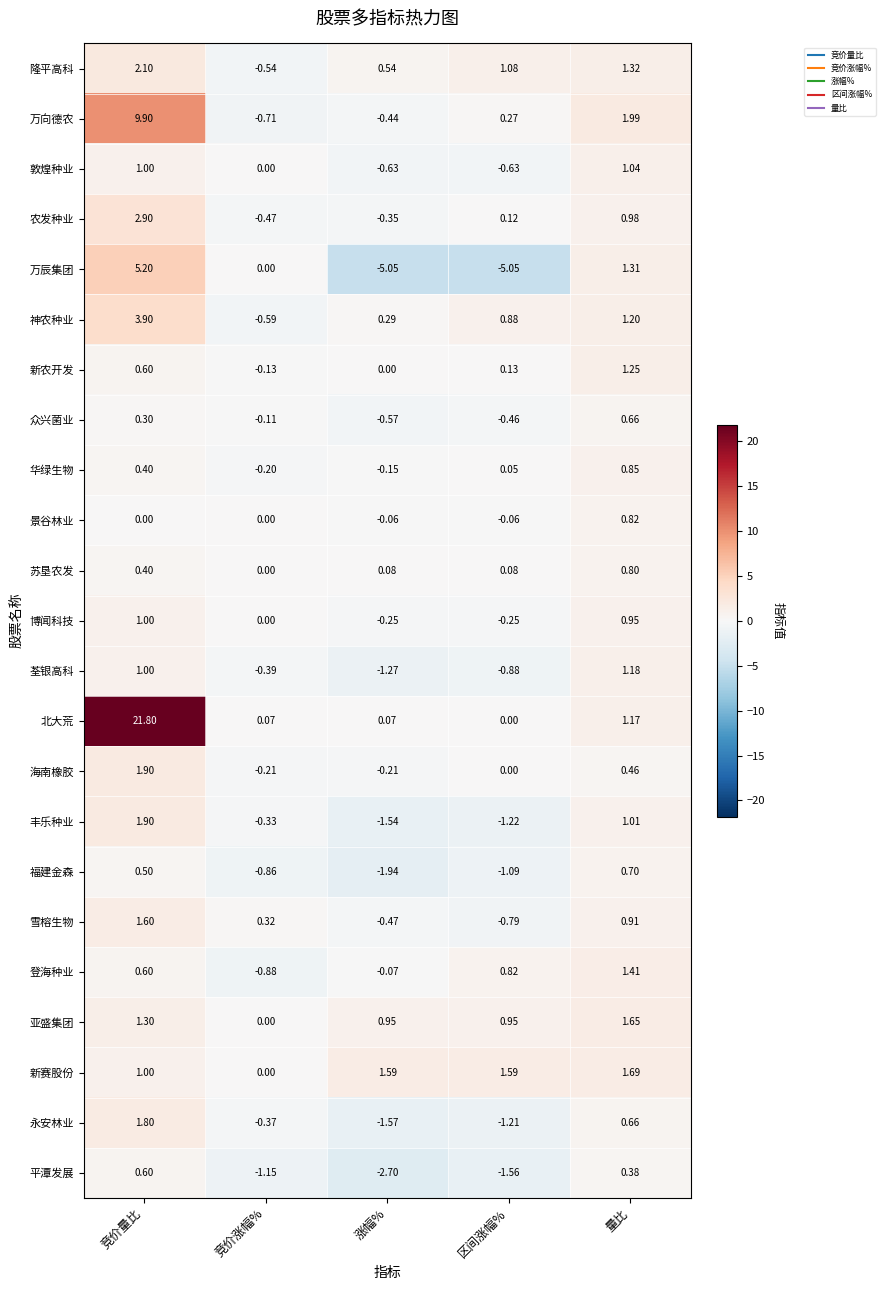

Which series has the largest total across all categories?

北大荒